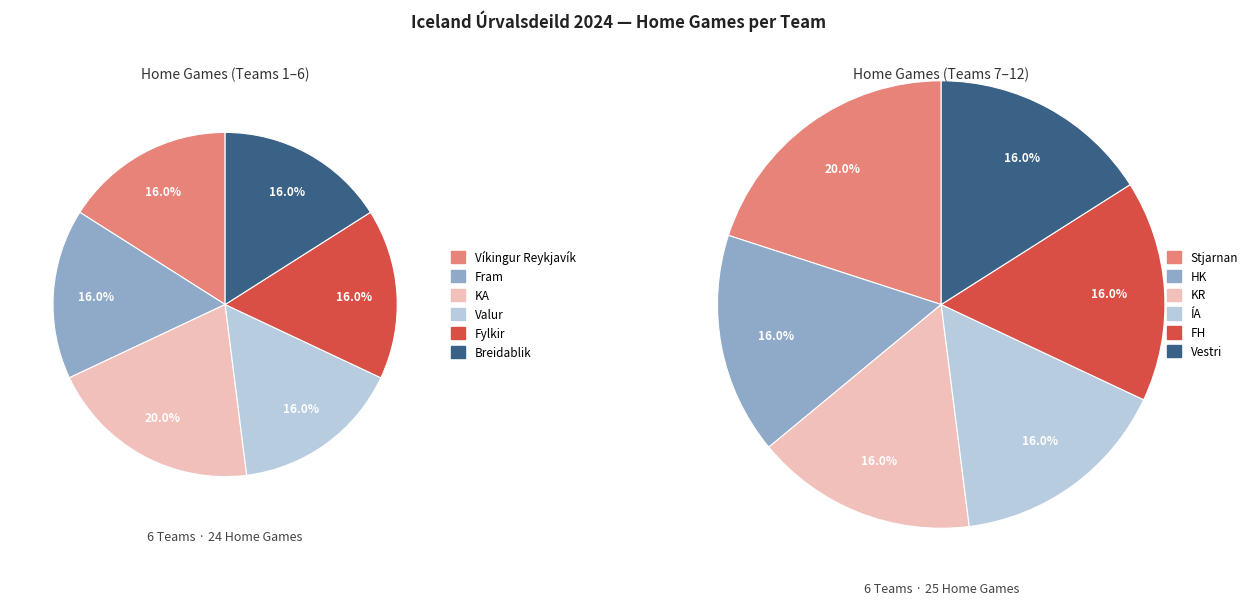

Is there a majority slice in this chart?

No